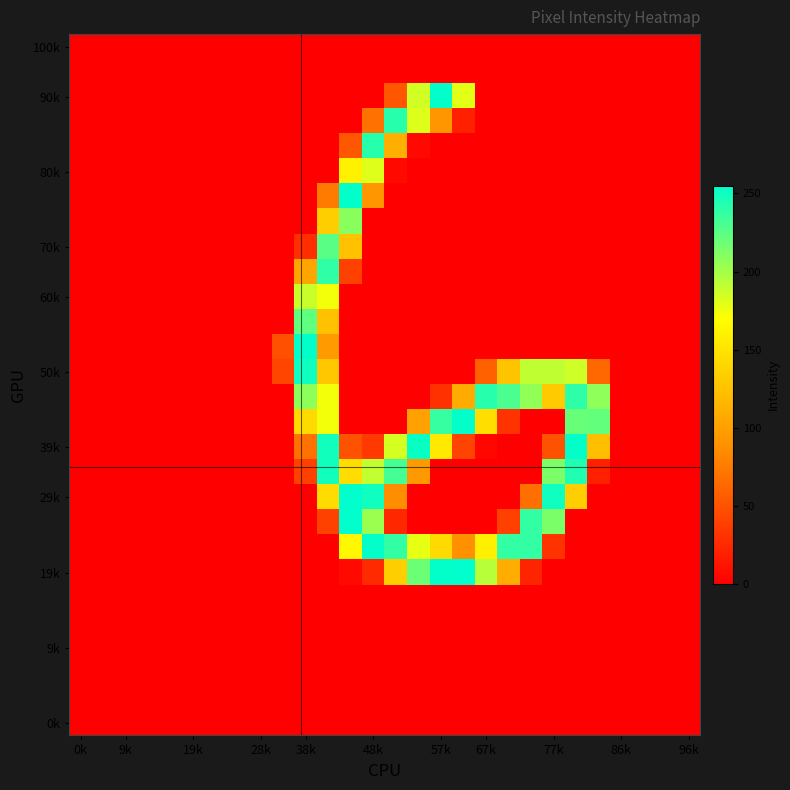

Count the number of data series in this chart.

28